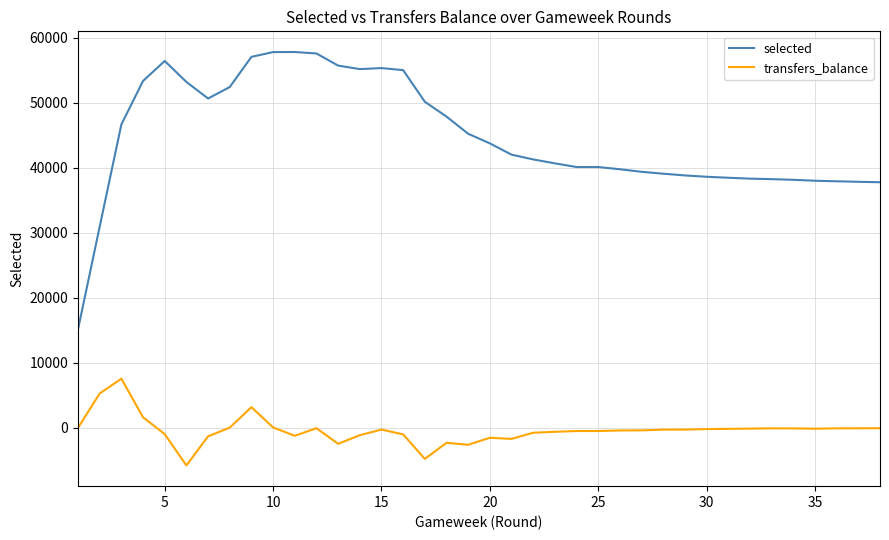

What is the greatest value displayed?

57800